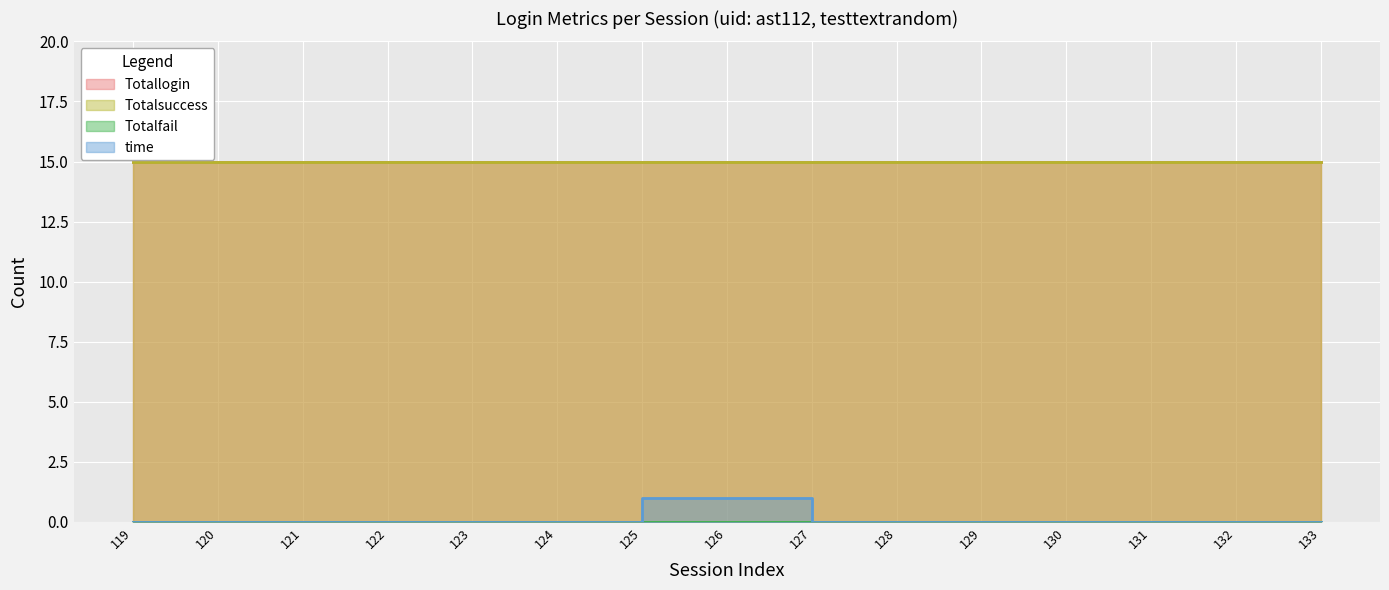

How many series are shown in this chart?

4